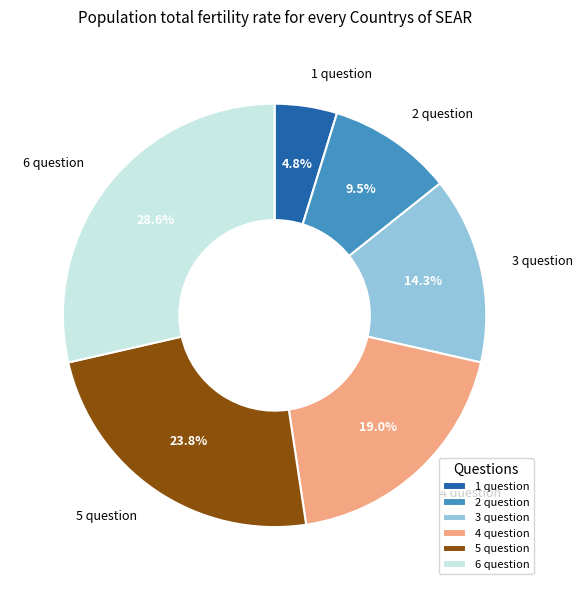

To the nearest percent, what is the combined percentage of 4 question and 5 question?

43%